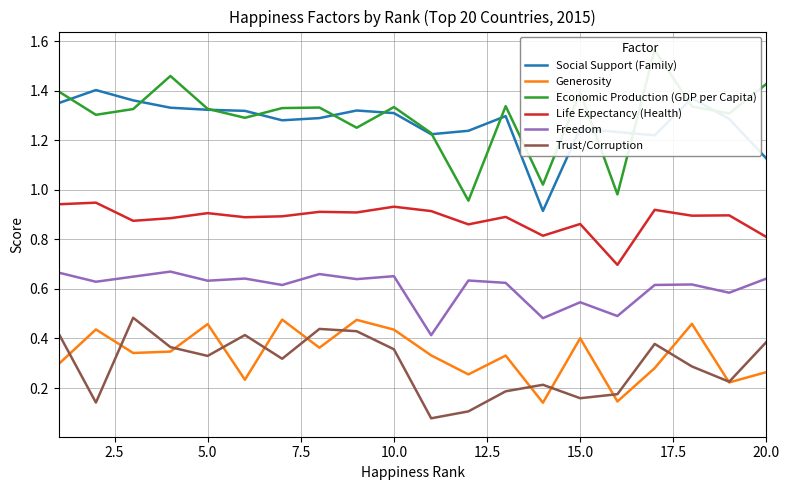

The Life Expectancy (Health) series shows 0.9 at 5.0. True or false?

True